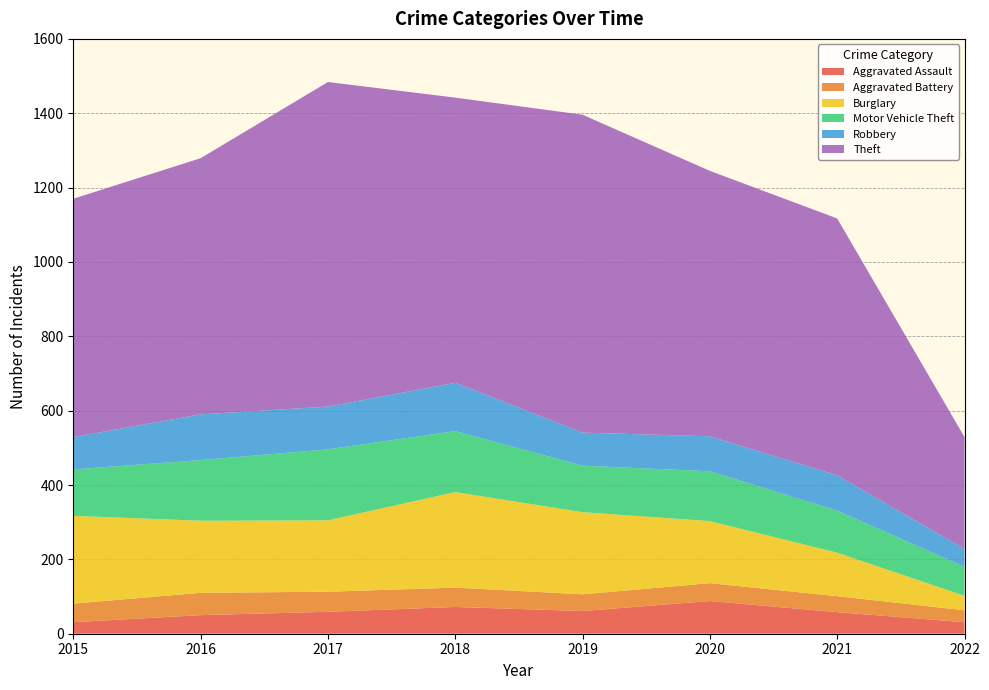

Reading left to right, transcribe all the data shown in this chart.

Aggravated Assault: 31	50	59	72	61	88	58	31
Aggravated Battery: 50	60	54	52	45	48	43	32
Burglary: 236	194	192	257	221	167	117	39
Motor Vehicle Theft: 125	163	191	164	125	134	113	78
Robbery: 87	123	115	130	89	94	95	48
Theft: 641	689	873	767	855	714	691	301